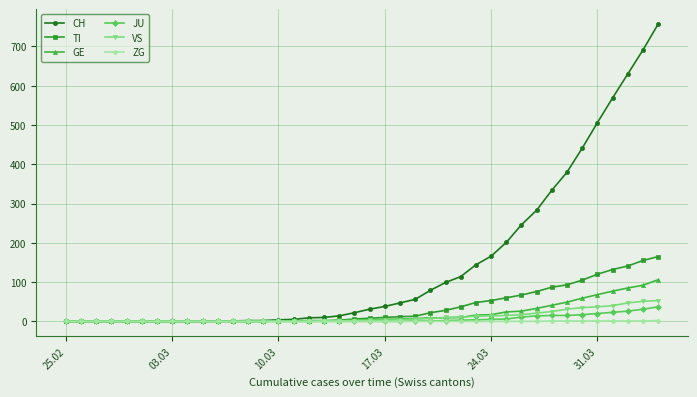

What is the greatest value displayed?

757